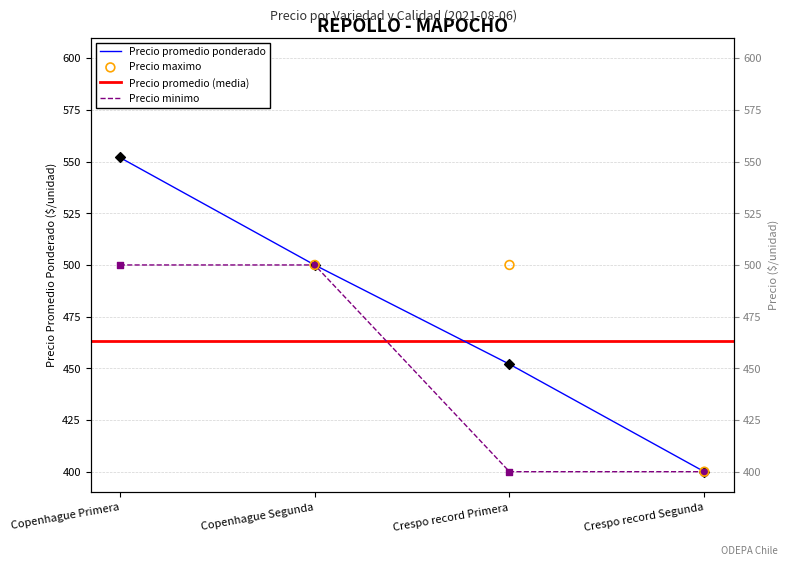

Is the value of Precio maximo at Crespo record Segunda greater than the value of Precio promedio ponderado at Copenhague Segunda?

No